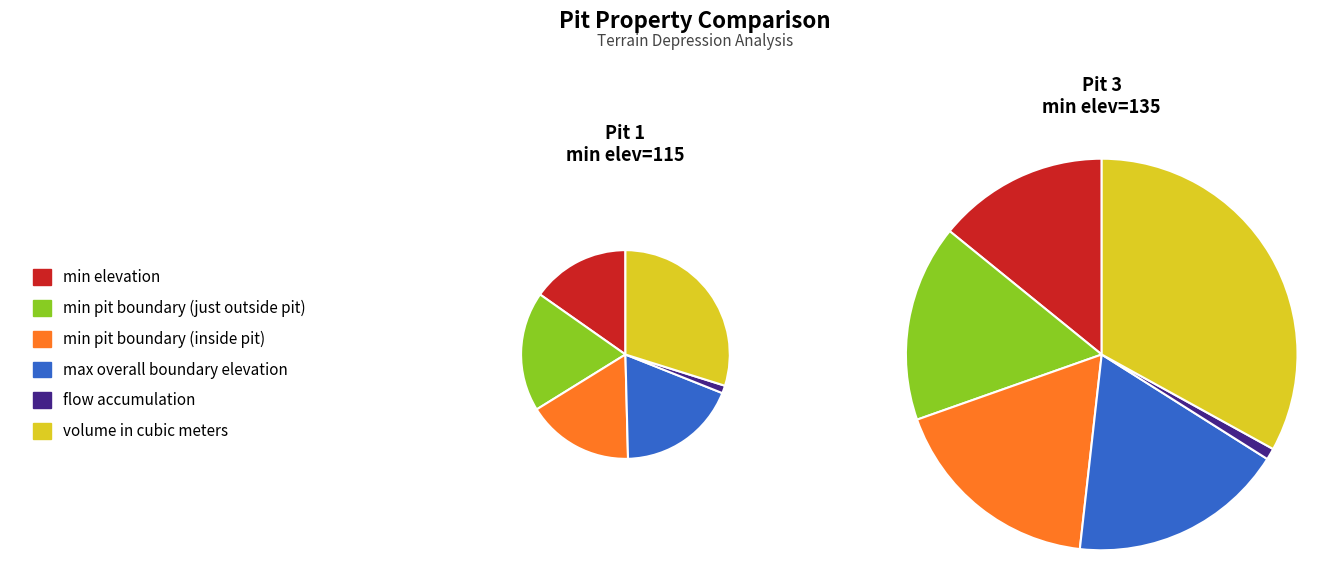

Is there a majority slice in this chart?

No